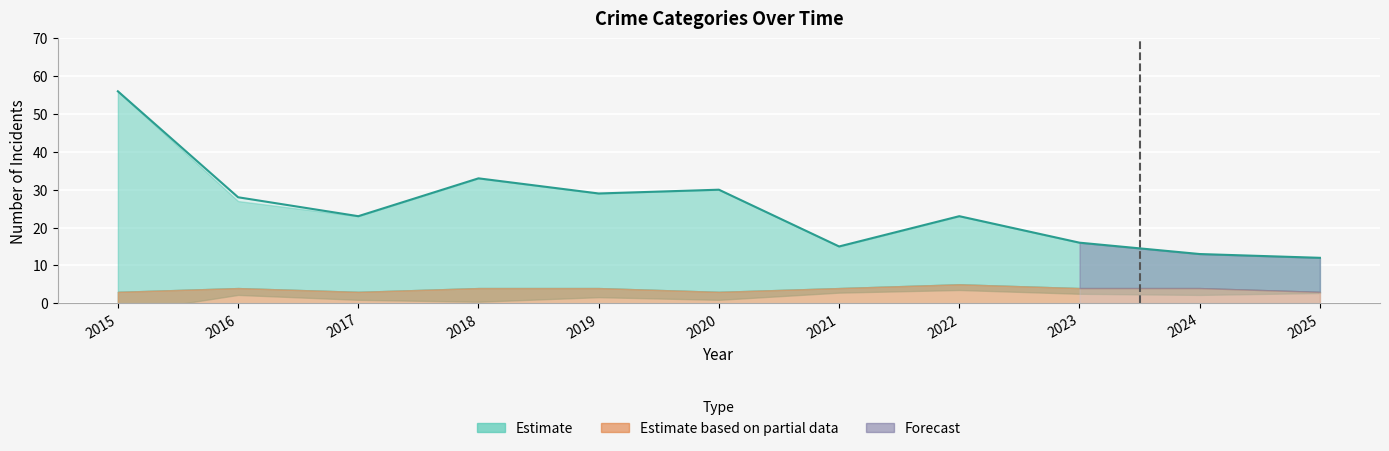

At which label does the data first exceed 23?

2015